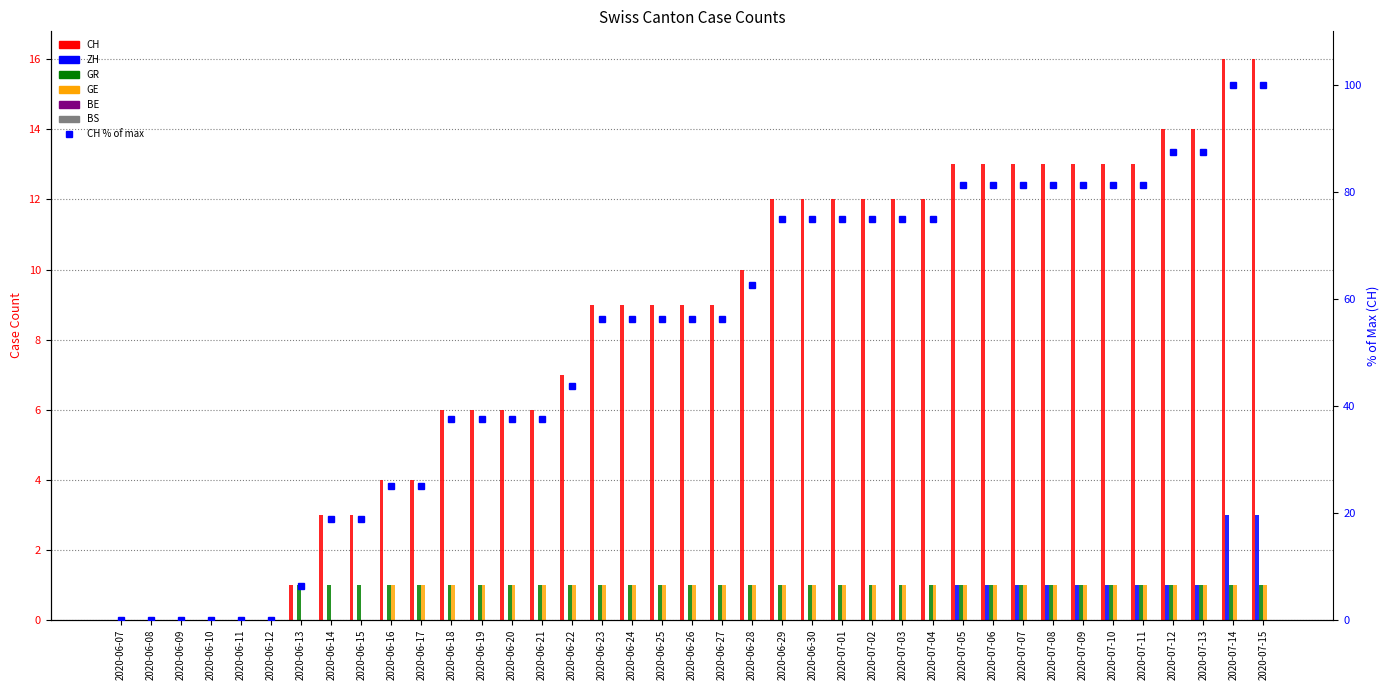

What is the label of the 27th bar from the right?

2020-06-19